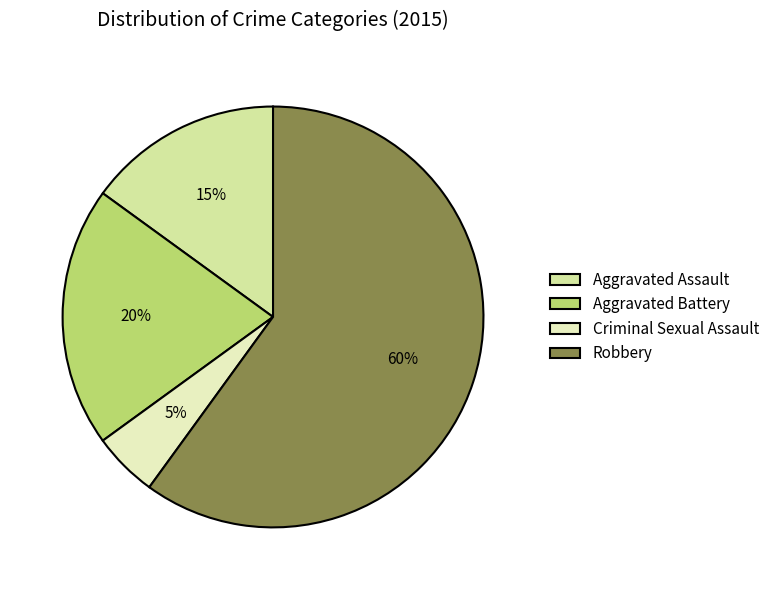

What percentage is the Aggravated Assault slice, to the nearest percent?

15%